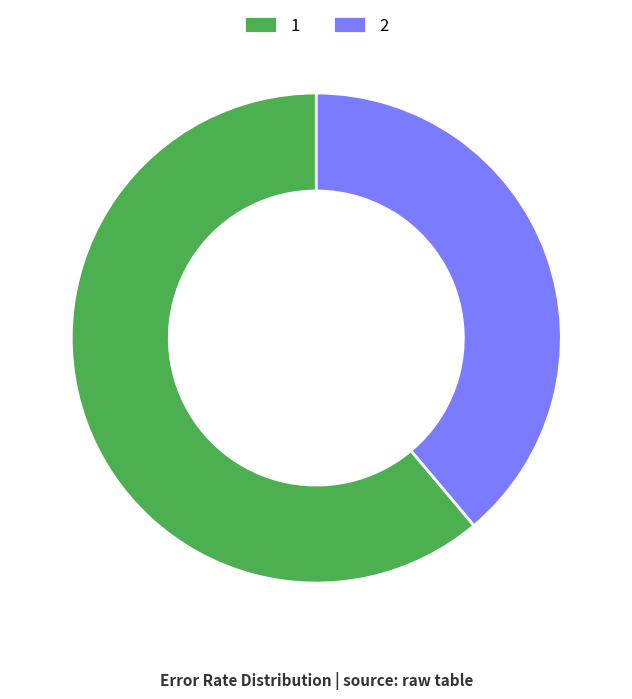

How many segments does this pie chart have?

2